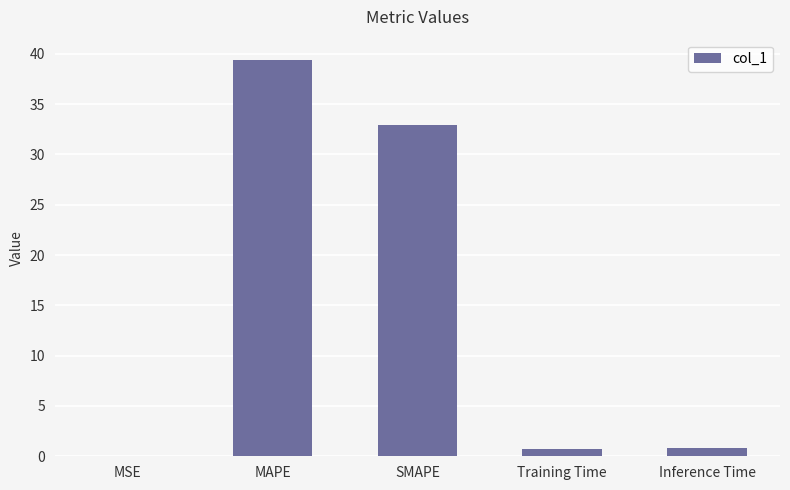

How many series are shown in this chart?

1